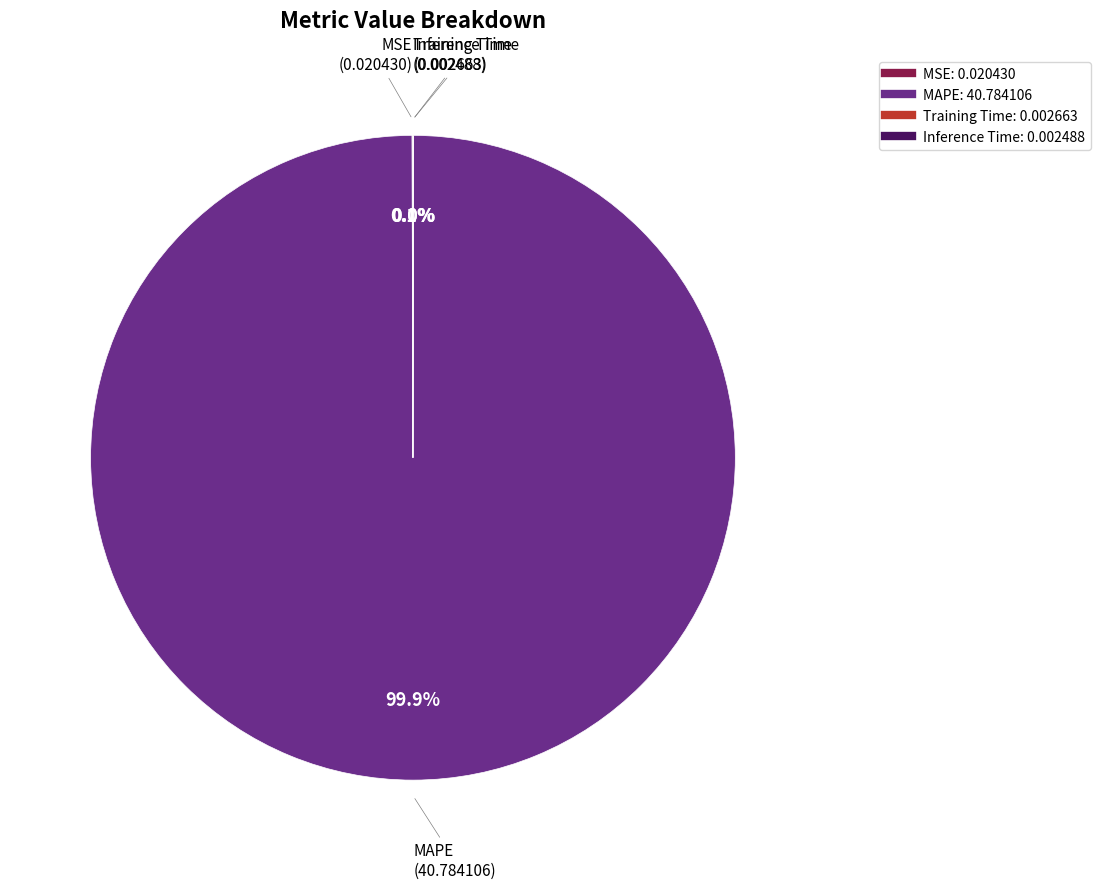

What percentage is NOT represented by MAPE?

0.1%